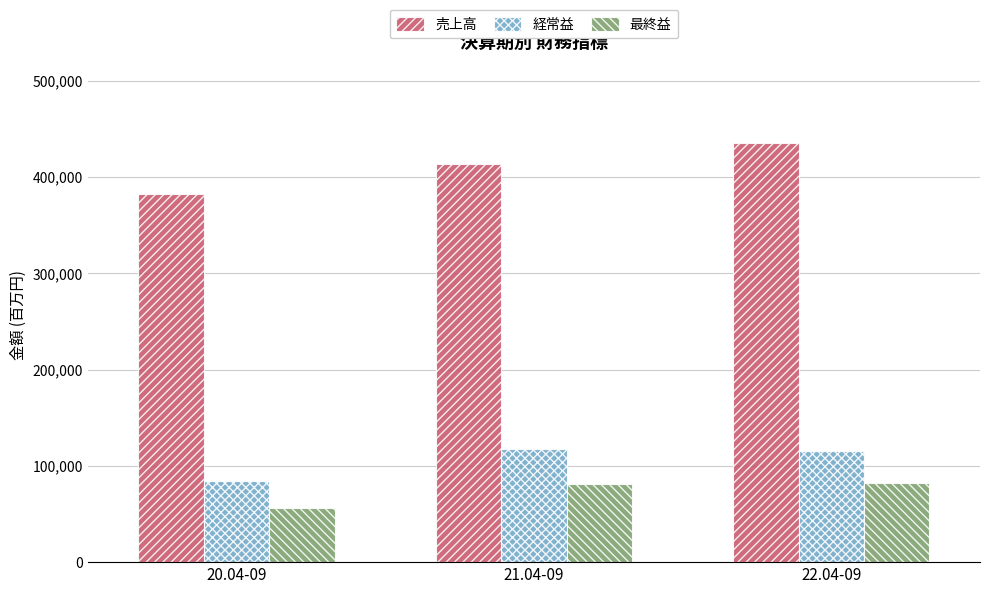

Read the 売上高 value at 20.04-09, to the nearest 100.

381900